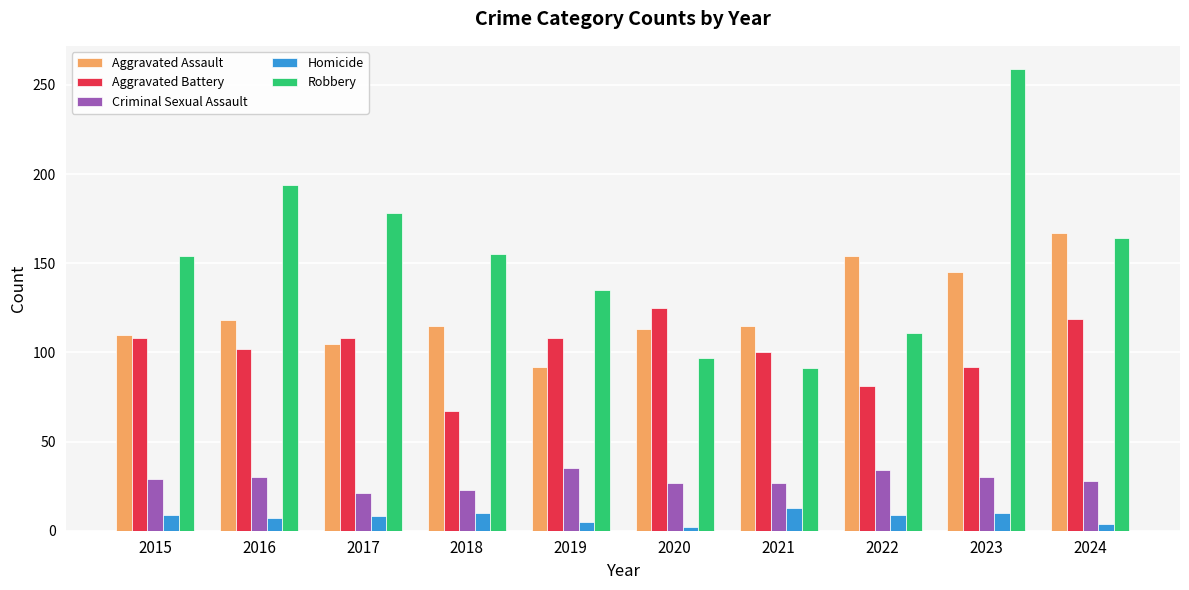

What are all the series names shown in the legend?

Aggravated Assault, Aggravated Battery, Criminal Sexual Assault, Homicide, Robbery